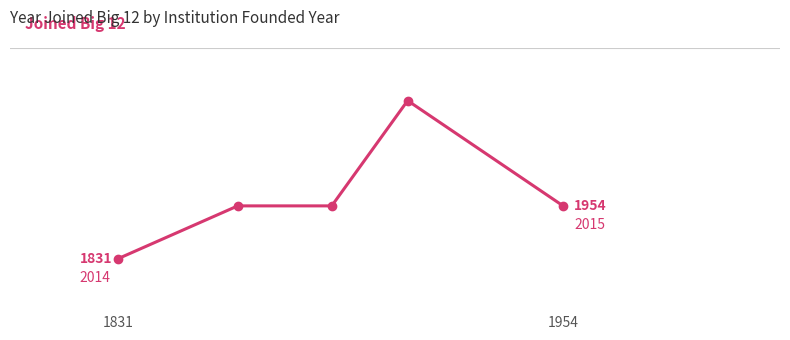

Is this an area chart (filled region under the line)?

No